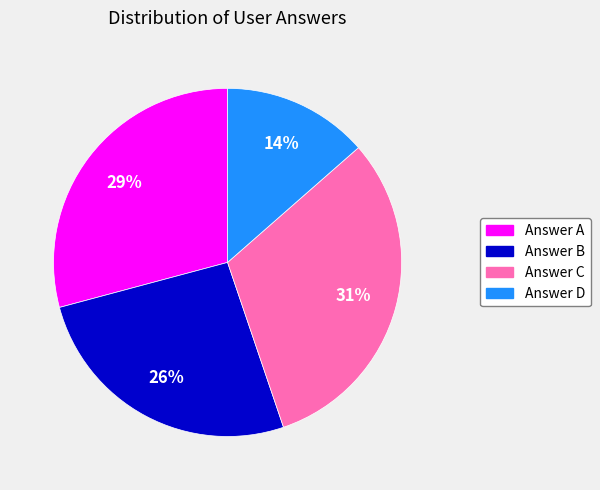

Is the sum of Answer D and Answer C greater than half?

No